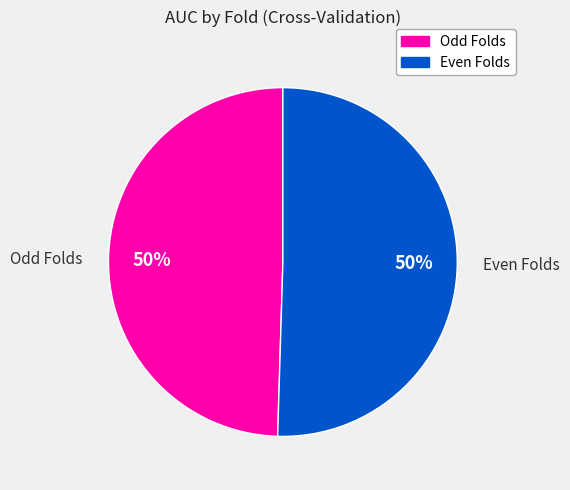

What percentage is the Even Folds slice, to the nearest percent?

50%